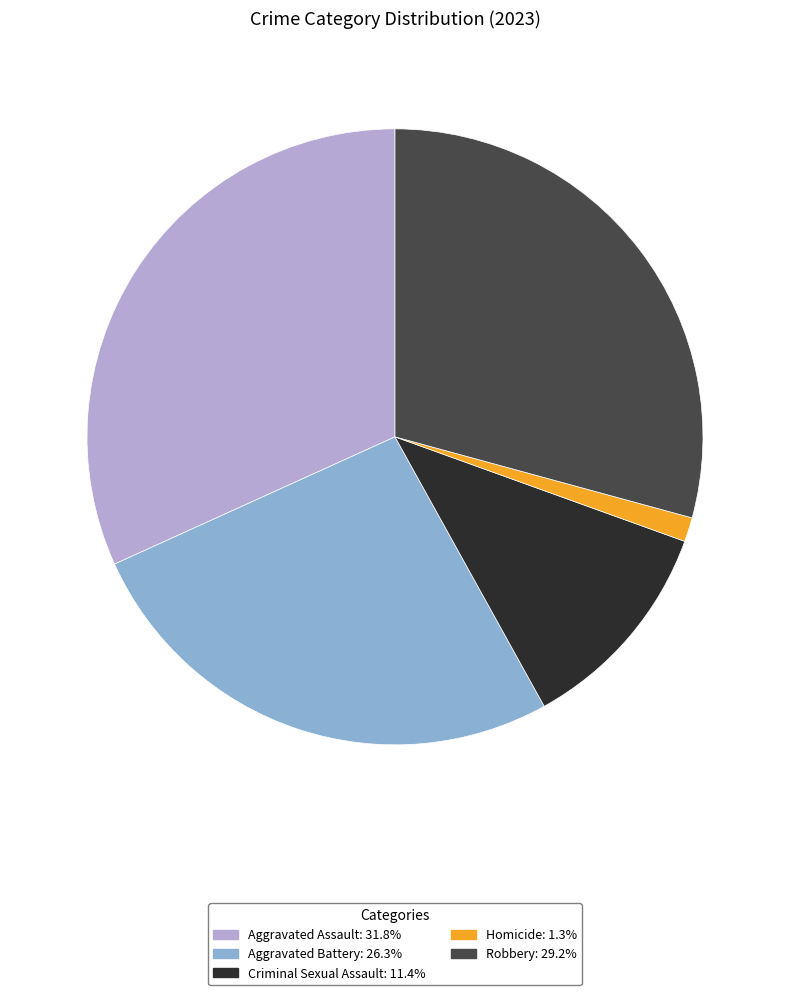

Rank the categories by value from highest to lowest.

Aggravated Assault, Robbery, Aggravated Battery, Criminal Sexual Assault, Homicide